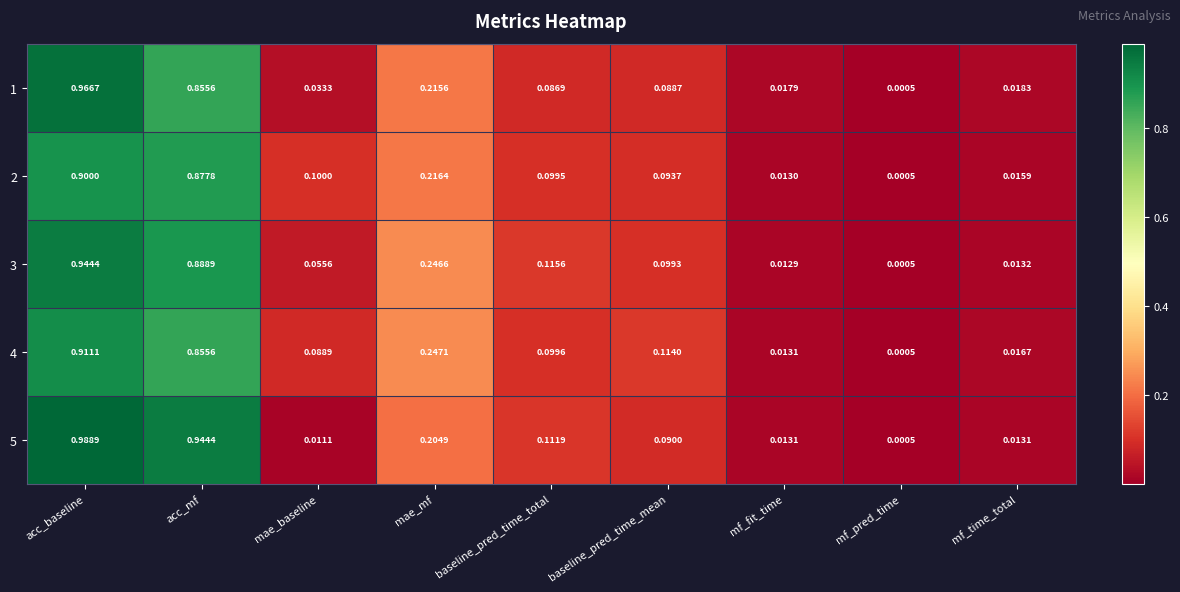

What is the total value across all series at mae_baseline?

0.3